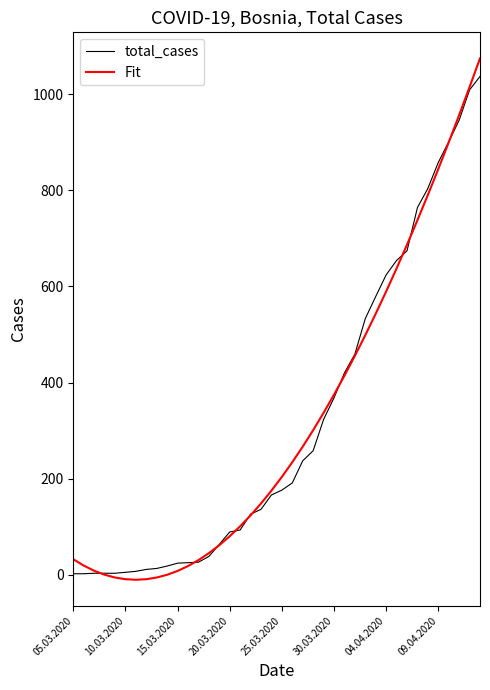

Which series has the widest spread of values?

Fit